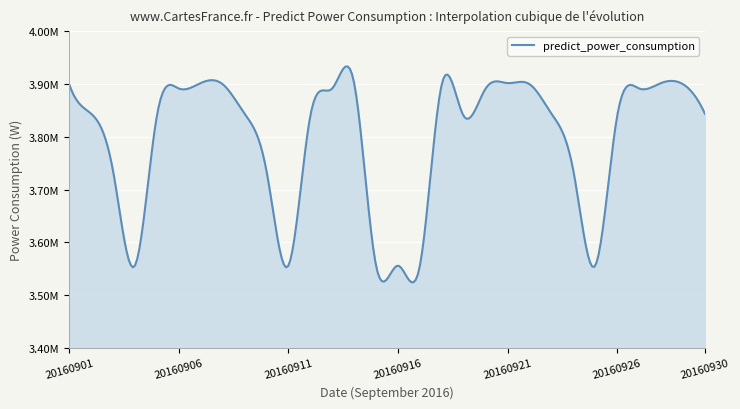

What is the sum of all values?

113940009.8